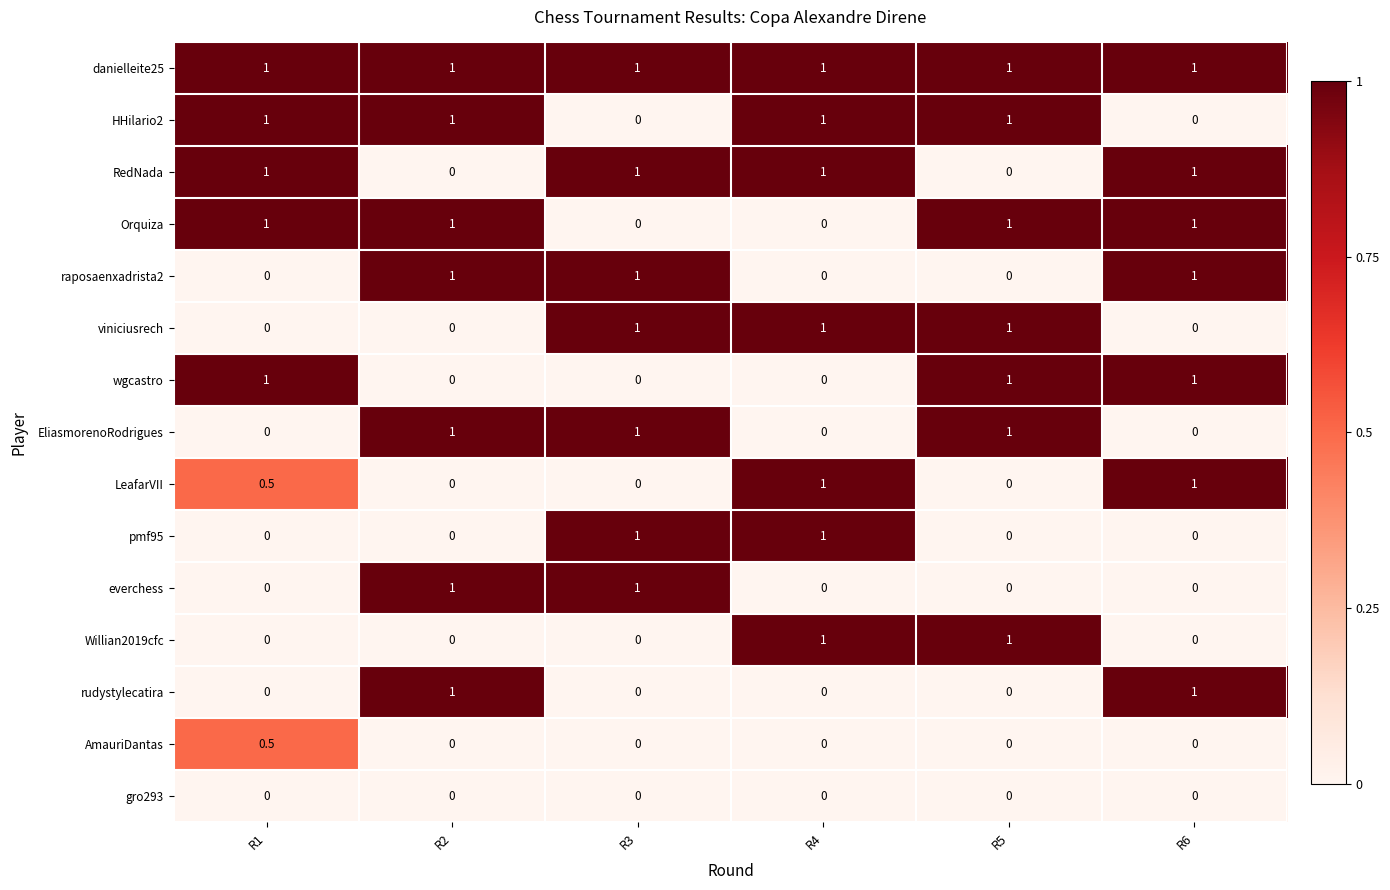

Count the number of categories in the chart.

6